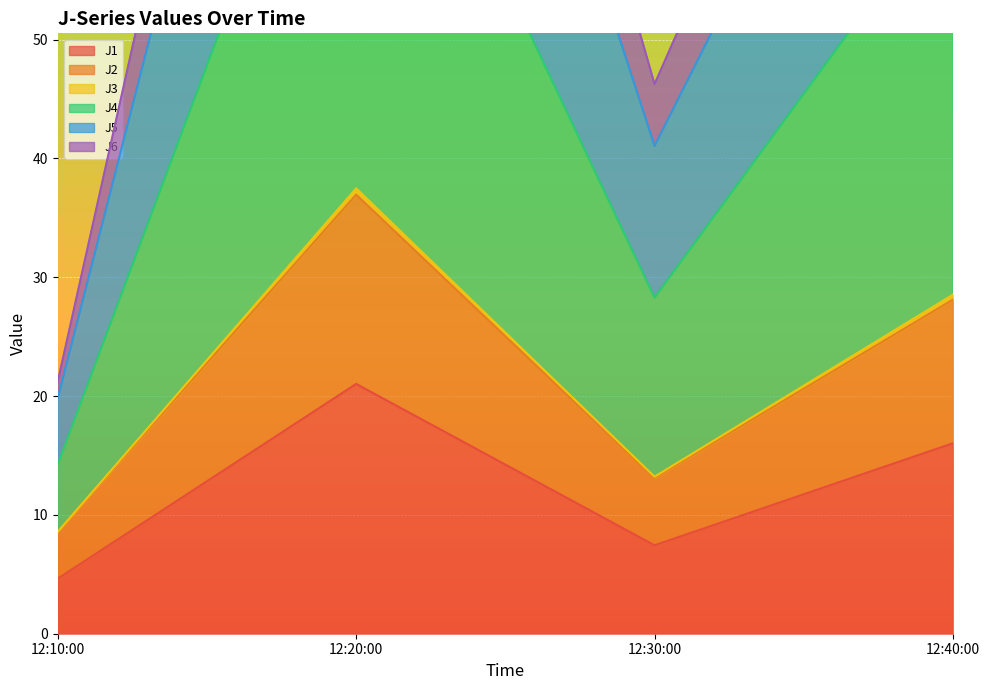

In J1, how many points are higher than both neighbors (excluding endpoints)?

1